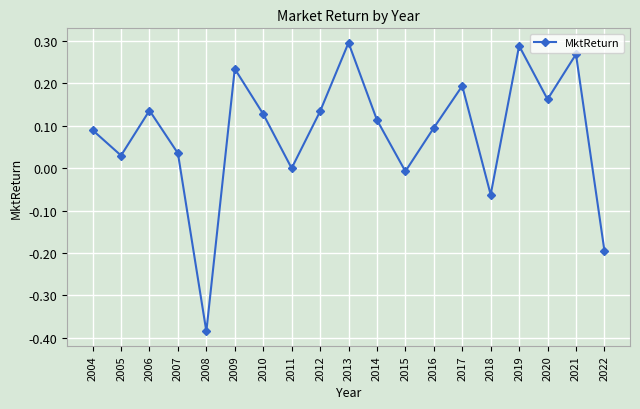

What is the difference between the maximum and minimum values?

0.7